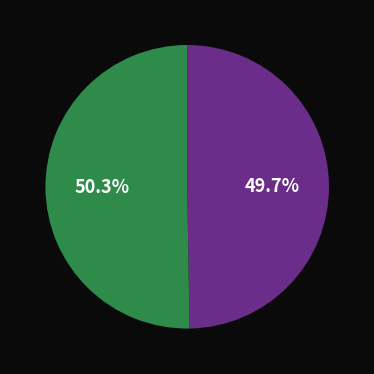

Does any single category account for the majority?

Yes